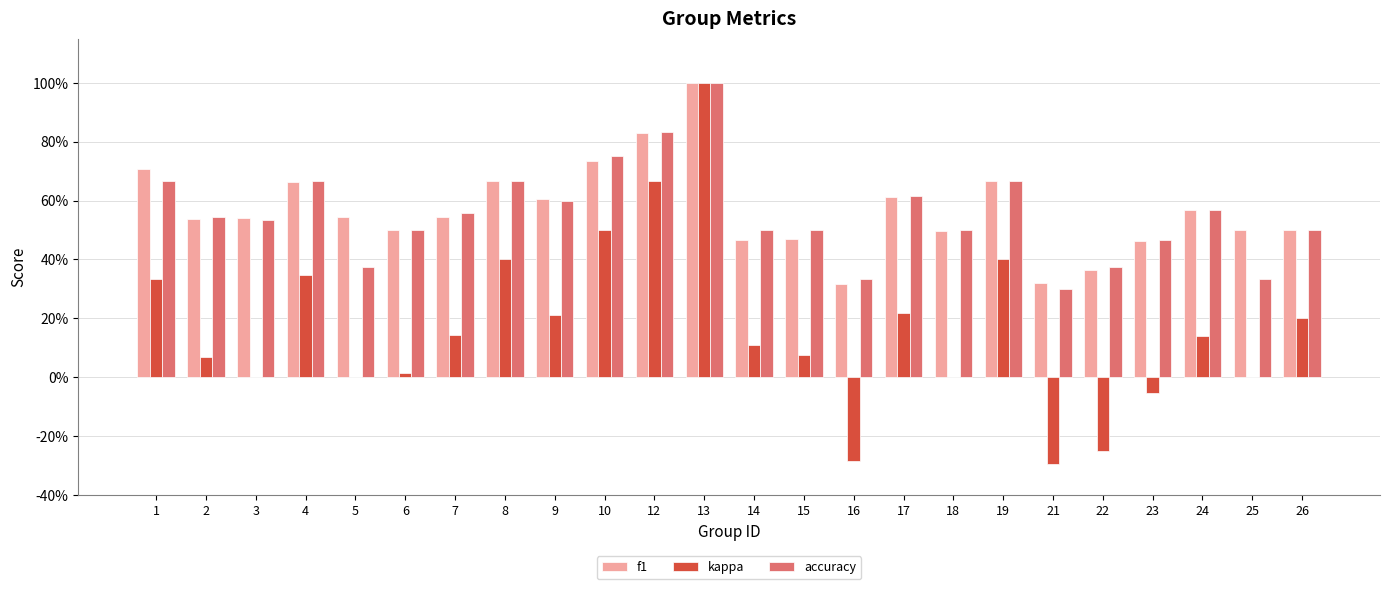

Rank the series at 7 from lowest to highest value.

kappa, f1, accuracy